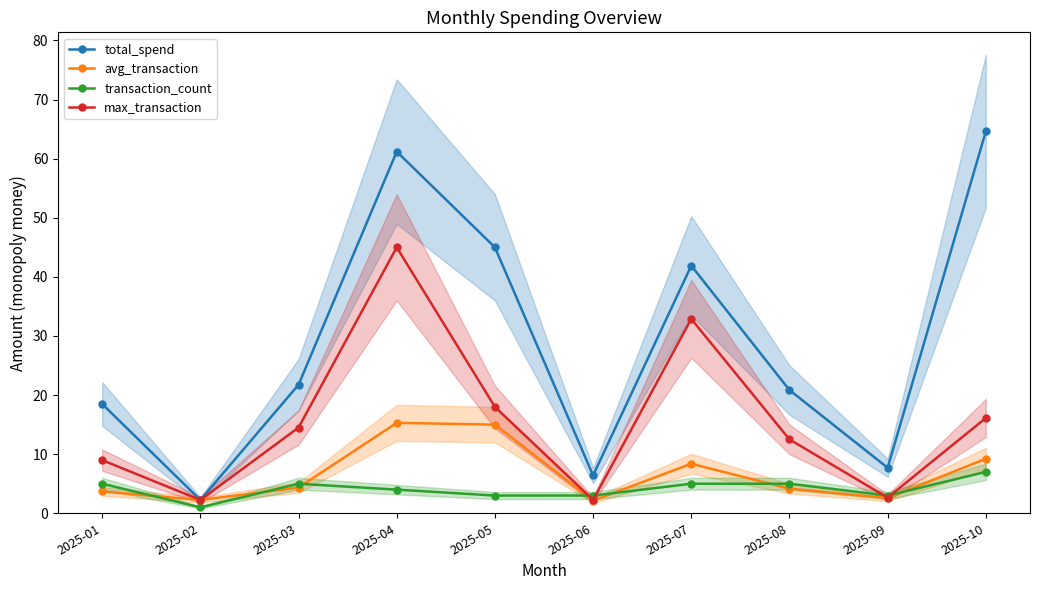

Reading left to right, list all the values displayed in this chart.

total_spend: 18.5	2.2	21.8	61.2	45.0	6.4	41.9	20.9	7.7	64.6
avg_transaction: 3.7	2.2	4.3	15.3	15.0	2.1	8.4	4.2	2.6	9.2
transaction_count: 5.0	1.0	5.0	4.0	3.0	3.0	5.0	5.0	3.0	7.0
max_transaction: 9.0	2.2	14.5	45.0	18.0	2.2	32.9	12.5	2.6	16.1